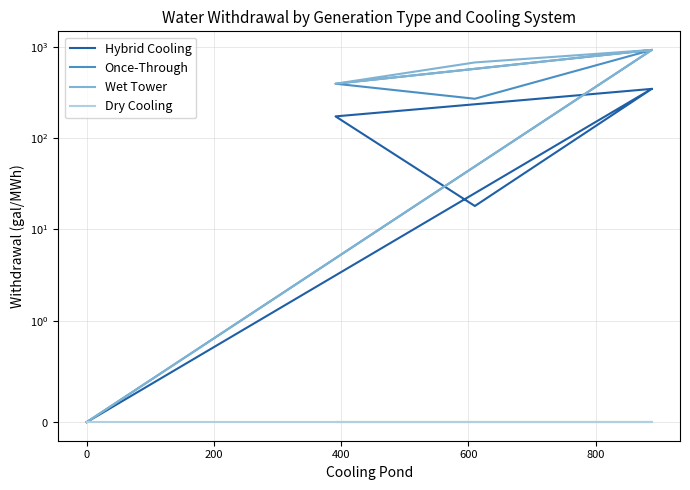

Does the chart have visible grid lines?

Yes